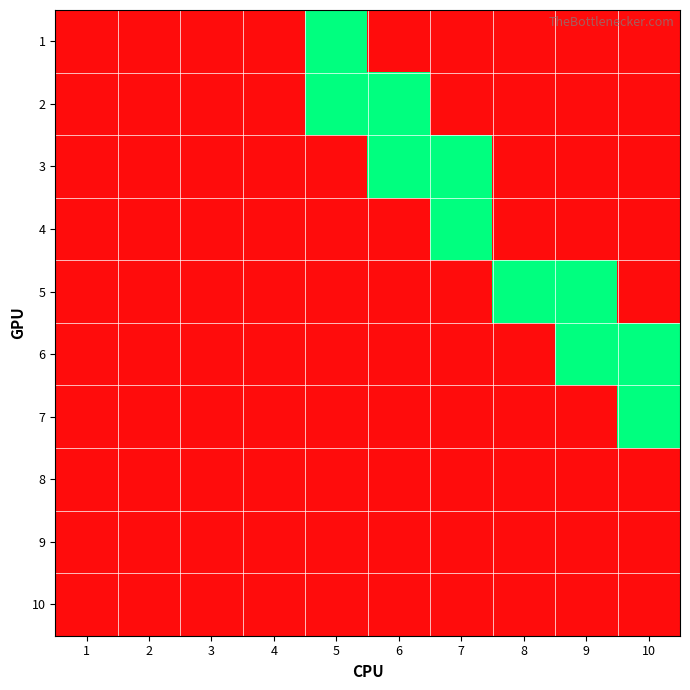

Rank the series at 7 from lowest to highest value.

1, 2, 5, 6, 7, 8, 9, 10, 3, 4